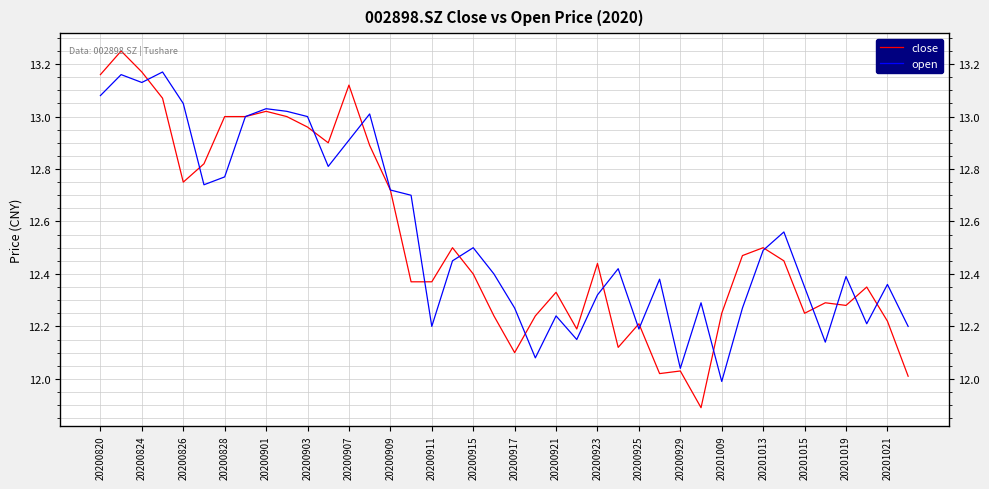

How many interior local peaks does the close series have?

11